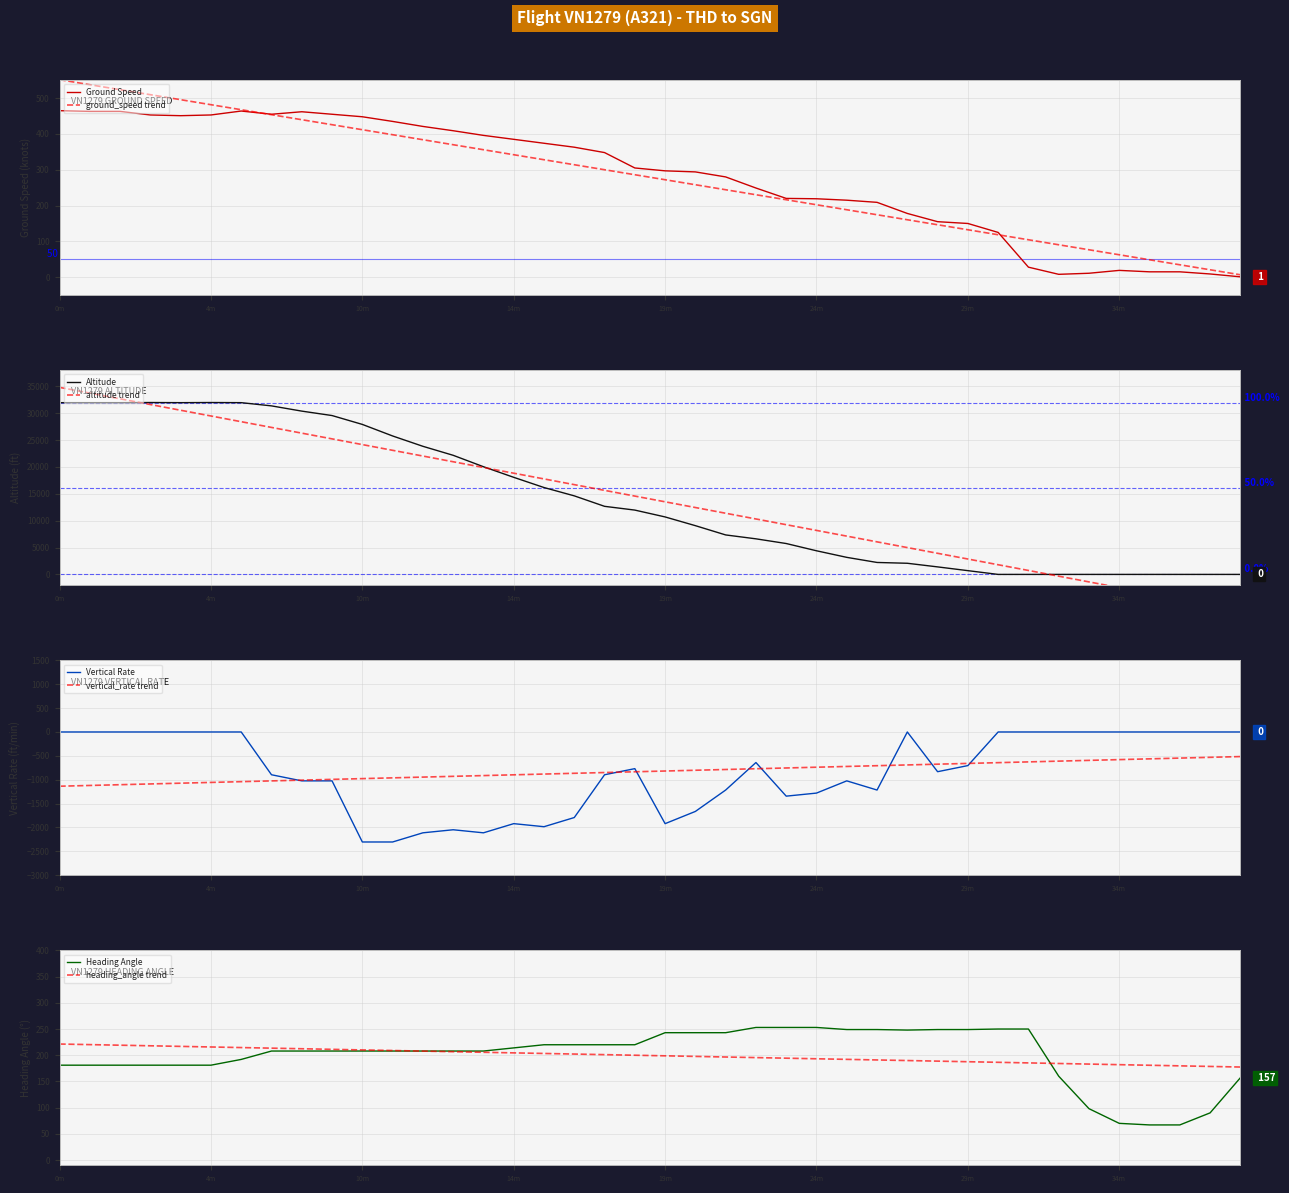

What is the maximum value for ground_speed trend?

551.5